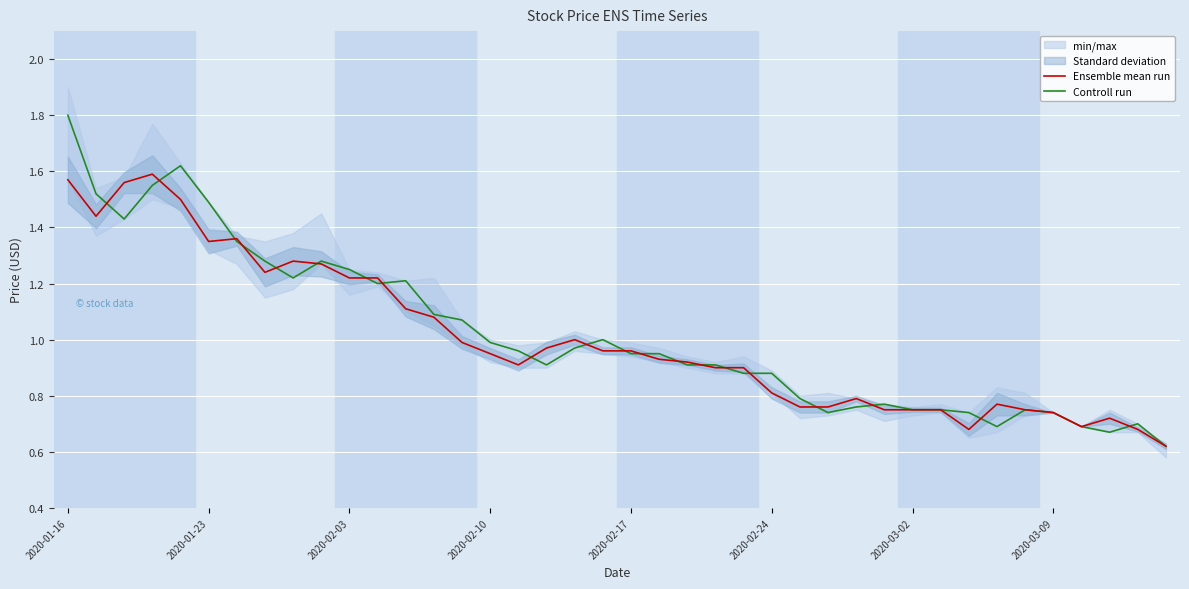

What is the highest value of the Controll run series?

1.8